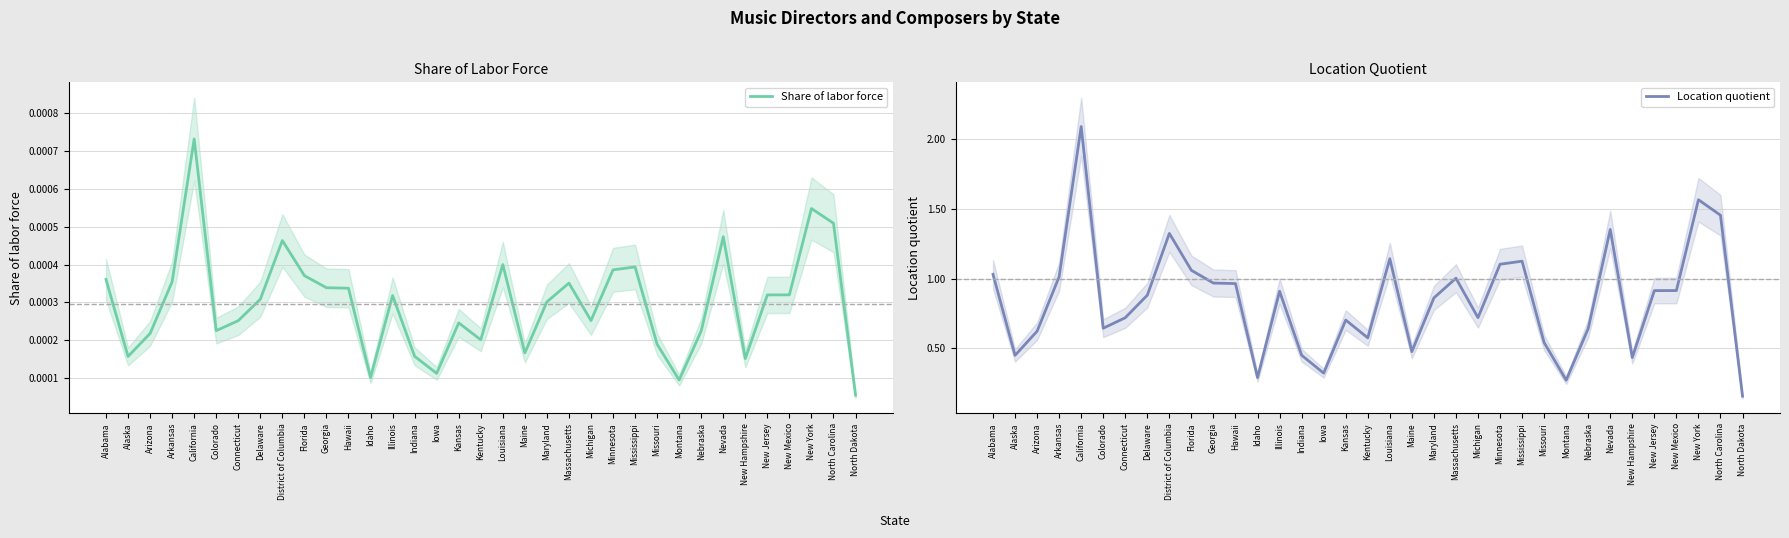

Reading left to right, what are all the values shown in this chart?

Share of labor force: Alabama=0.0	Alaska=0.0	Arizona=0.0	Arkansas=0.0	California=0.0	Colorado=0.0	Connecticut=0.0	Delaware=0.0	District of Columbia=0.0	Florida=0.0	Georgia=0.0	Hawaii=0.0	Idaho=0.0	Illinois=0.0	Indiana=0.0	Iowa=0.0	Kansas=0.0	Kentucky=0.0	Louisiana=0.0	Maine=0.0	Maryland=0.0	Massachusetts=0.0	Michigan=0.0	Minnesota=0.0	Mississippi=0.0	Missouri=0.0	Montana=0.0	Nebraska=0.0	Nevada=0.0	New Hampshire=0.0	New Jersey=0.0	New Mexico=0.0	New York=0.0	North Carolina=0.0	North Dakota=0.0
Location quotient: Alabama=1.0	Alaska=0.5	Arizona=0.6	Arkansas=1.0	California=2.1	Colorado=0.6	Connecticut=0.7	Delaware=0.9	District of Columbia=1.3	Florida=1.1	Georgia=1.0	Hawaii=1.0	Idaho=0.3	Illinois=0.9	Indiana=0.5	Iowa=0.3	Kansas=0.7	Kentucky=0.6	Louisiana=1.1	Maine=0.5	Maryland=0.9	Massachusetts=1.0	Michigan=0.7	Minnesota=1.1	Mississippi=1.1	Missouri=0.5	Montana=0.3	Nebraska=0.6	Nevada=1.4	New Hampshire=0.4	New Jersey=0.9	New Mexico=0.9	New York=1.6	North Carolina=1.5	North Dakota=0.2